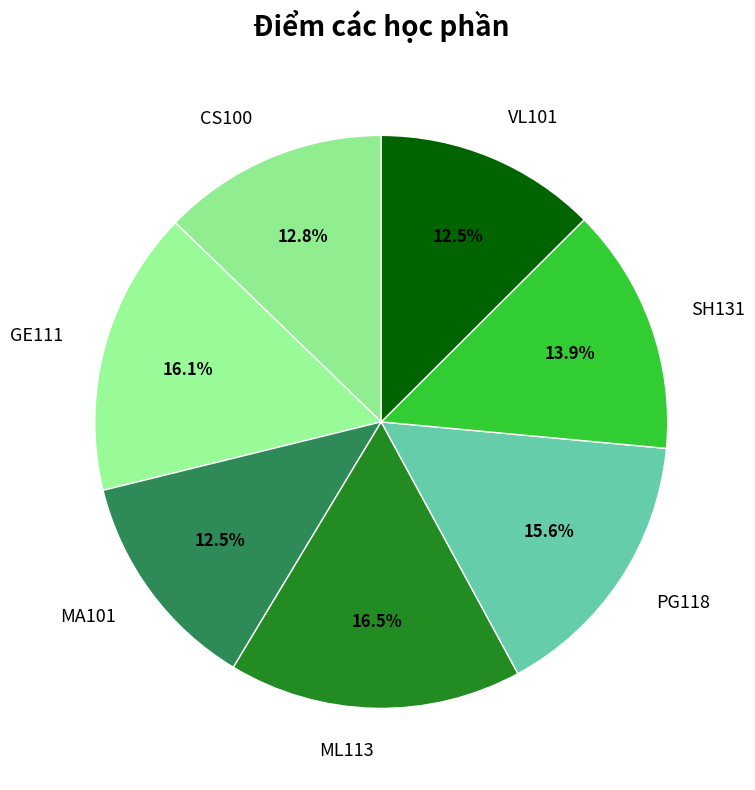

Is ML113 the majority of the pie?

No